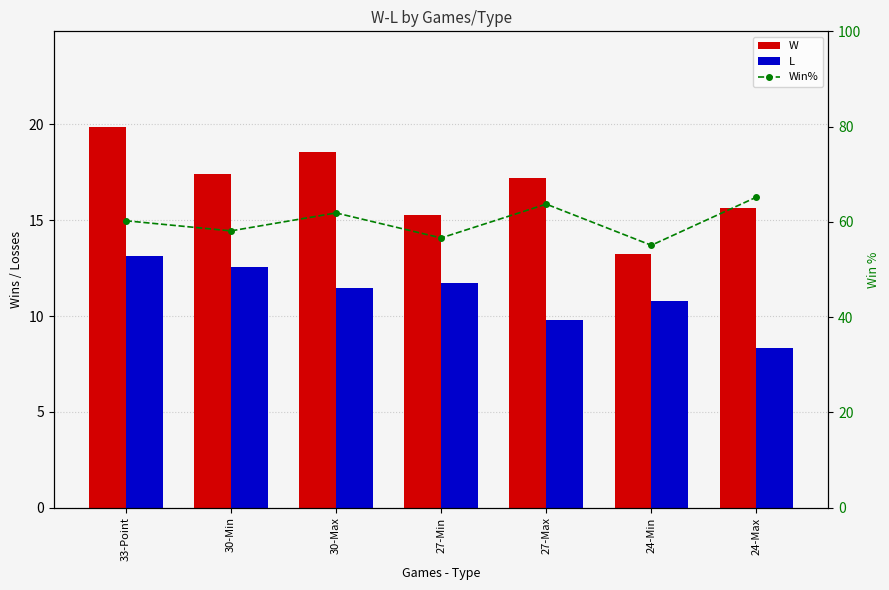

What is the approximate value of W at 27-Min?

15.3